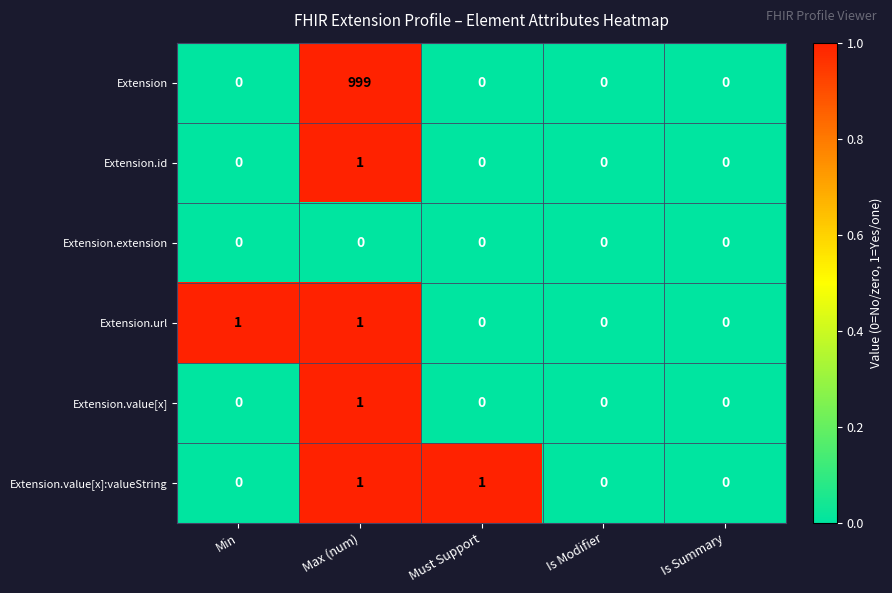

Which series has the largest range (max minus min)?

Extension